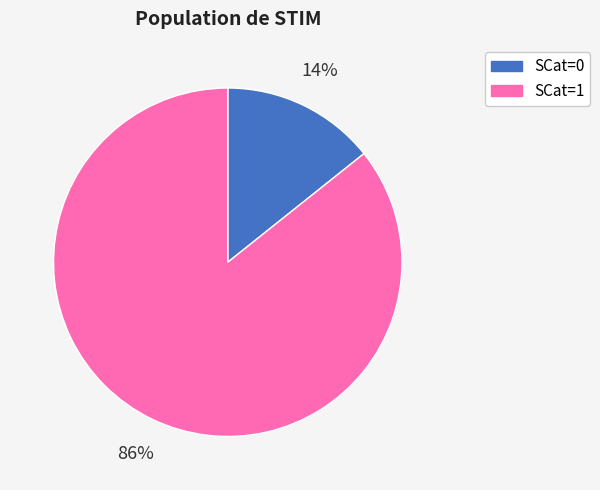

To the nearest percent, what is the average slice percentage?

50%